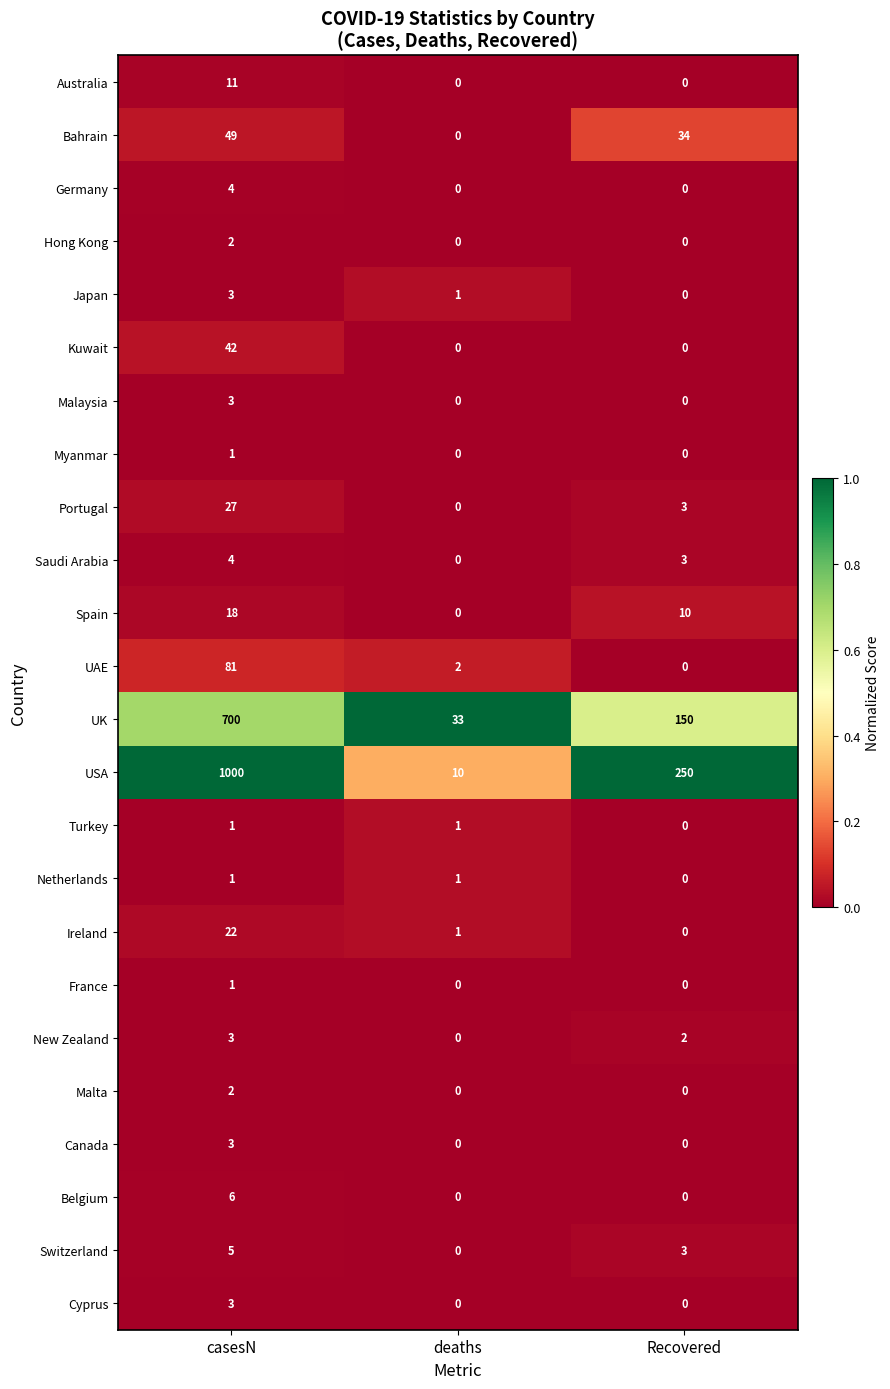

Where is Japan nearest to the value 1?

deaths